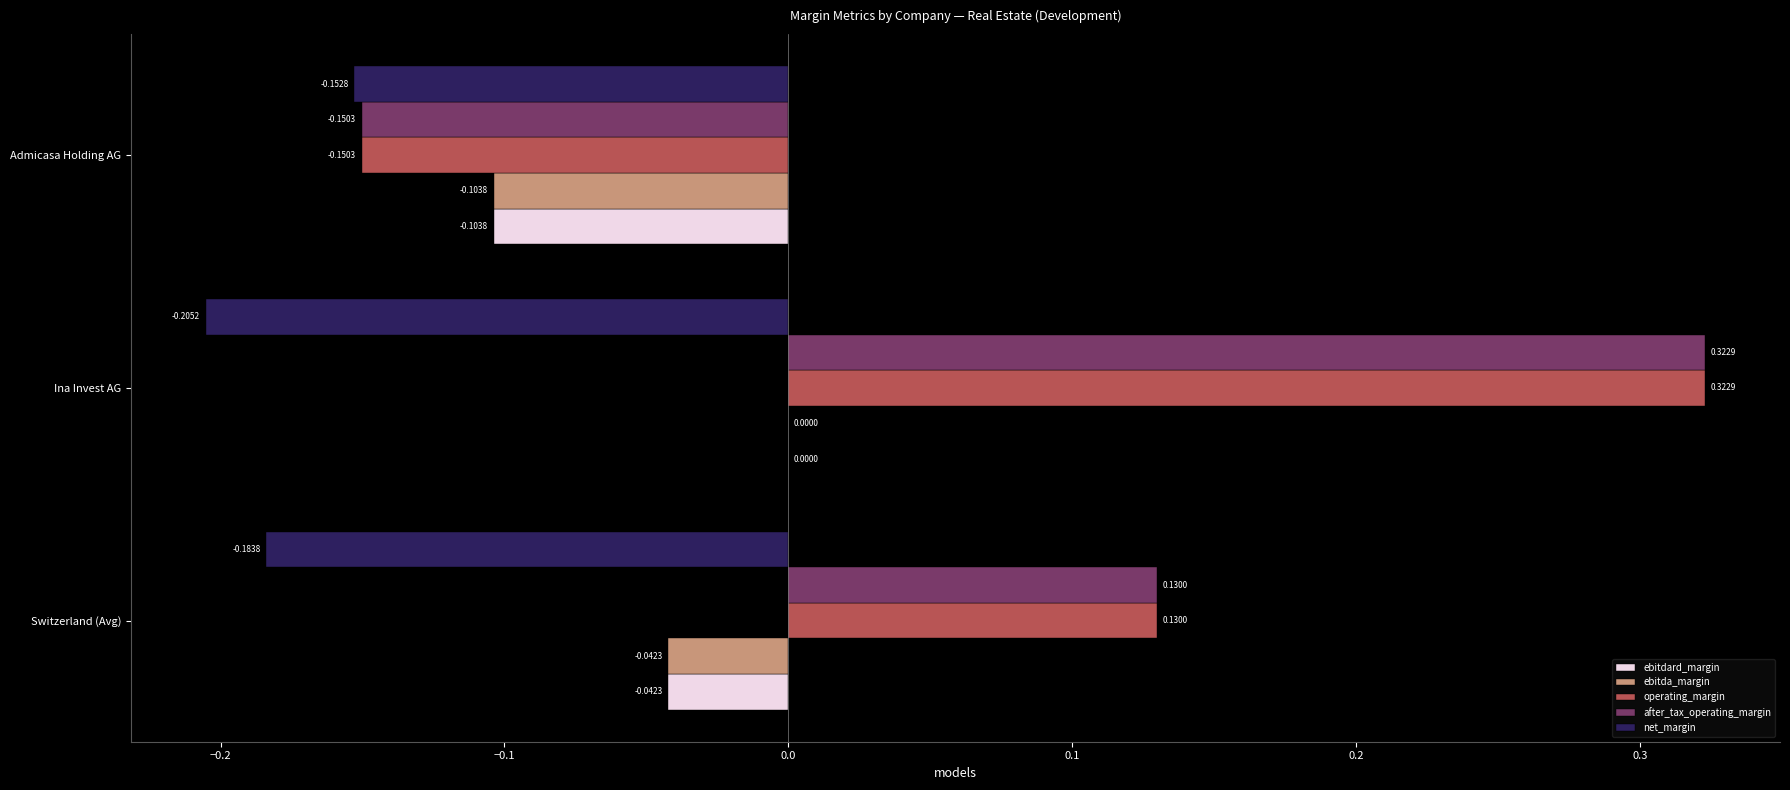

At which category does the chart reach its peak across all series?

Ina Invest AG